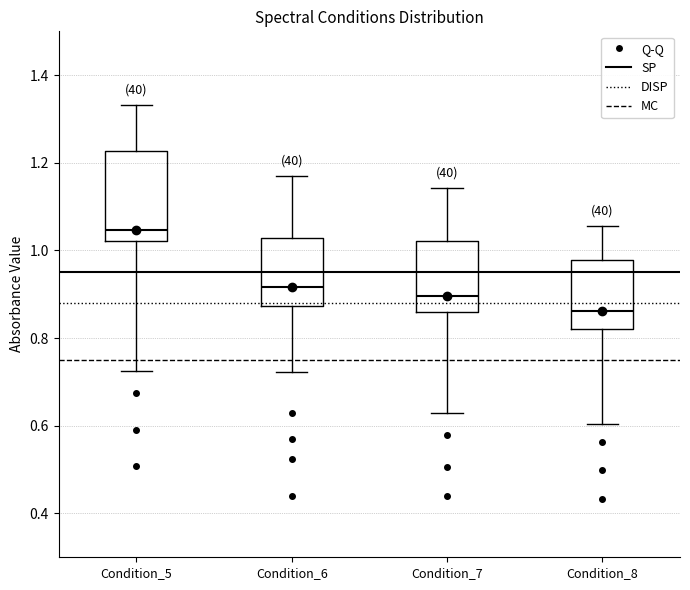

Where does the lower whisker of the box for Condition_8 end on the y-axis? The values are not printed on the chart, so give them approximately, as read against the axis.

0.60